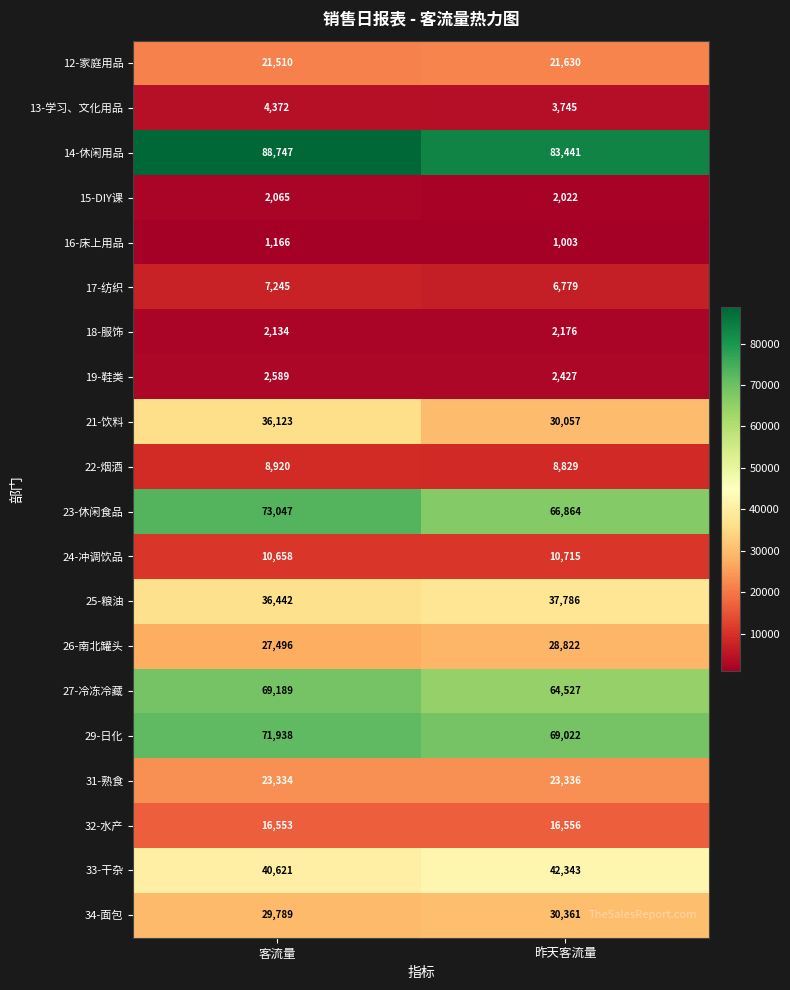

Rank the categories by 31-熟食 value from lowest to highest.

客流量, 昨天客流量